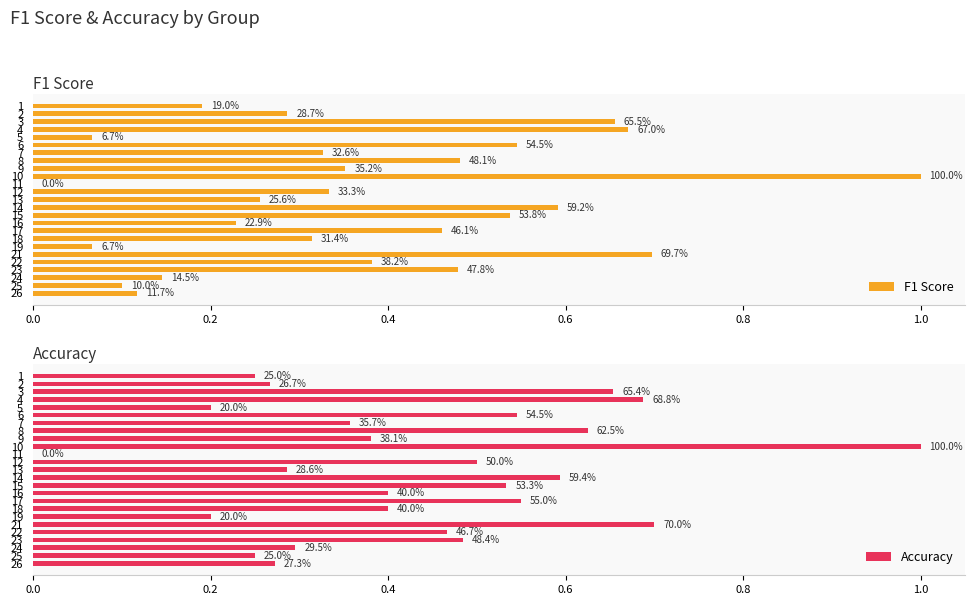

Count the number of categories in the chart.

25